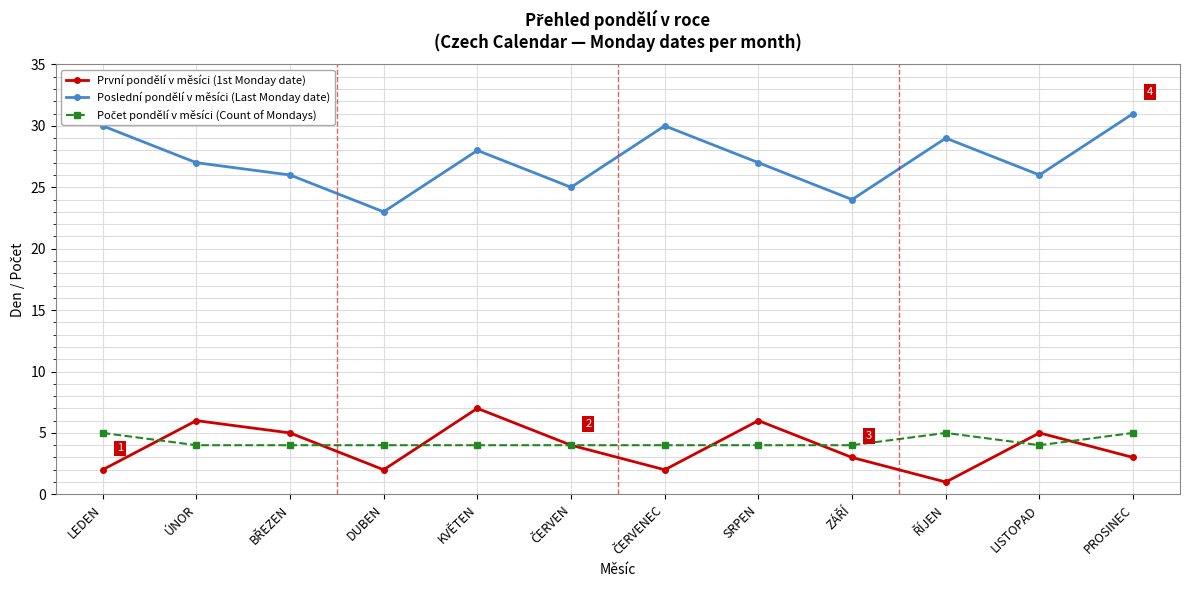

At which category does První pondělí v měsíci (1st Monday date) reach its first local peak?

ÚNOR